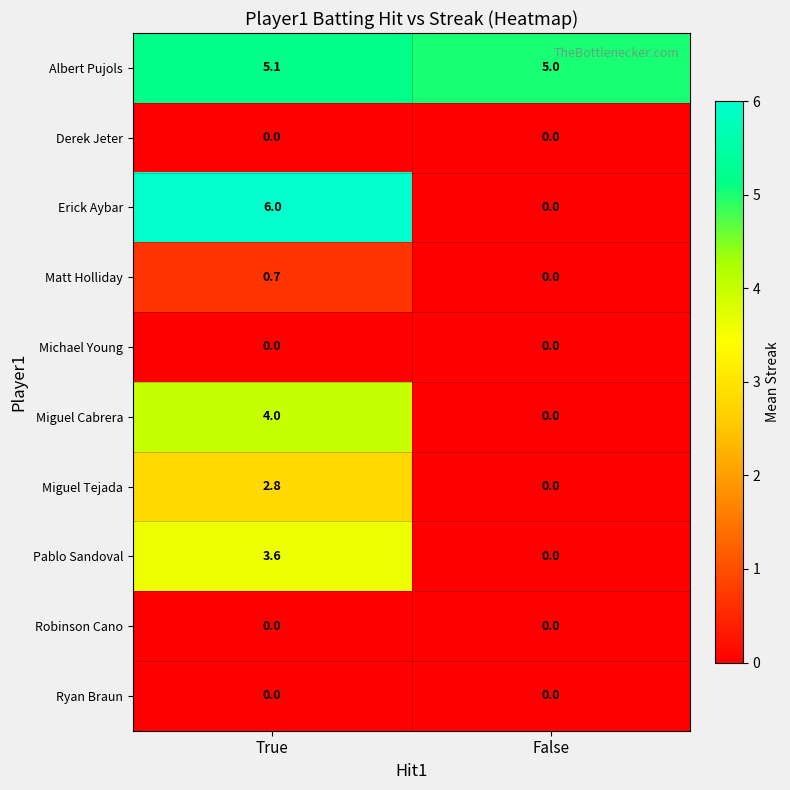

Rank the categories by Matt Holliday value from lowest to highest.

False, True